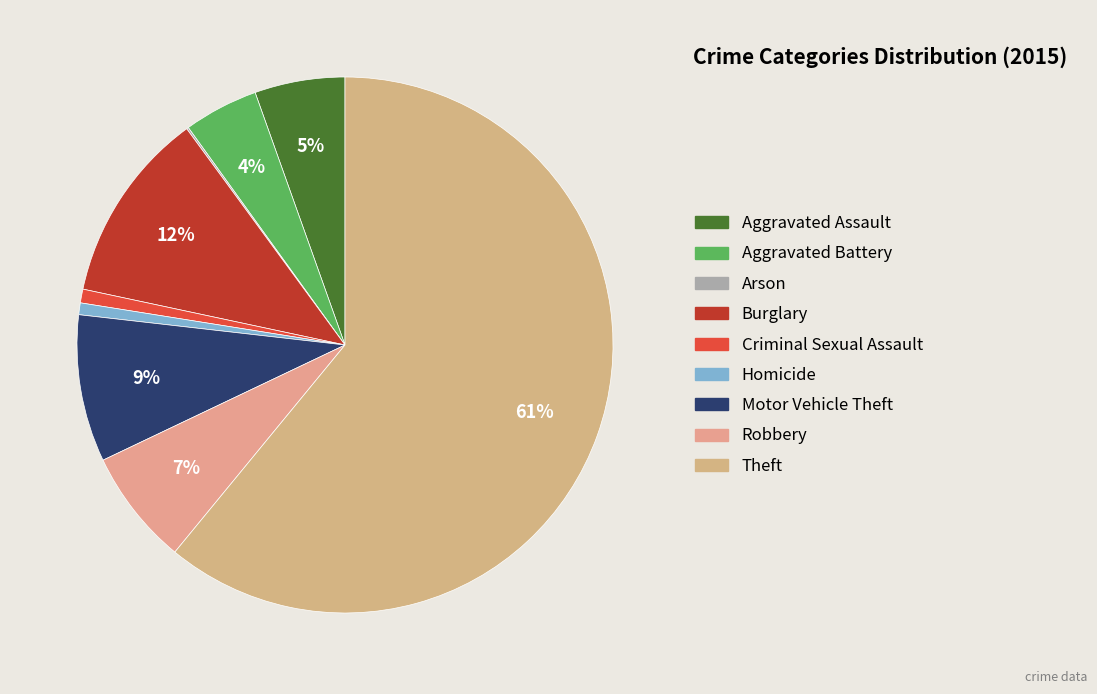

What percentage is the Aggravated Assault slice, to the nearest percent?

5%